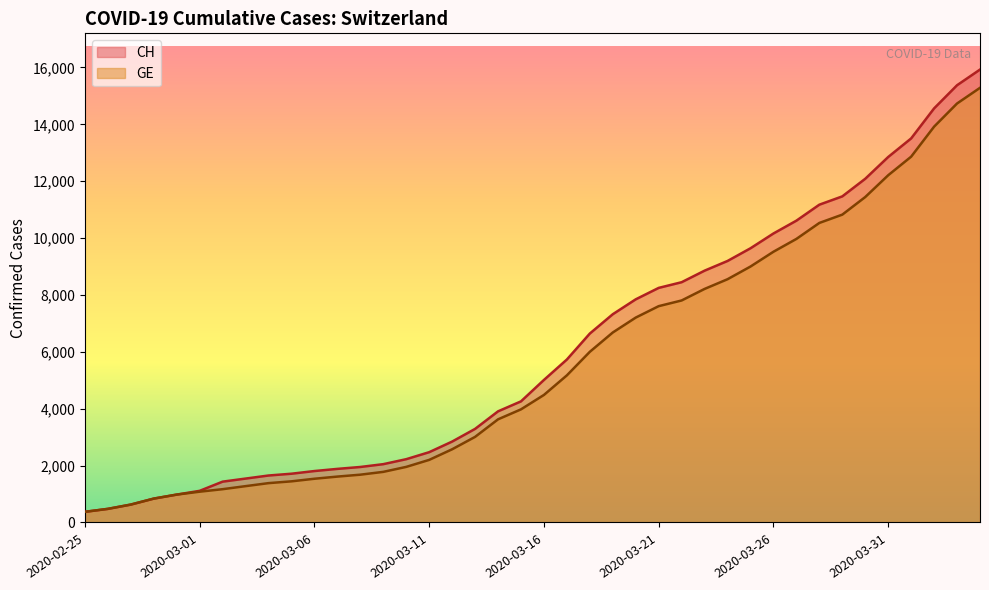

What is the label of the 9th point from the left?

2020-03-04